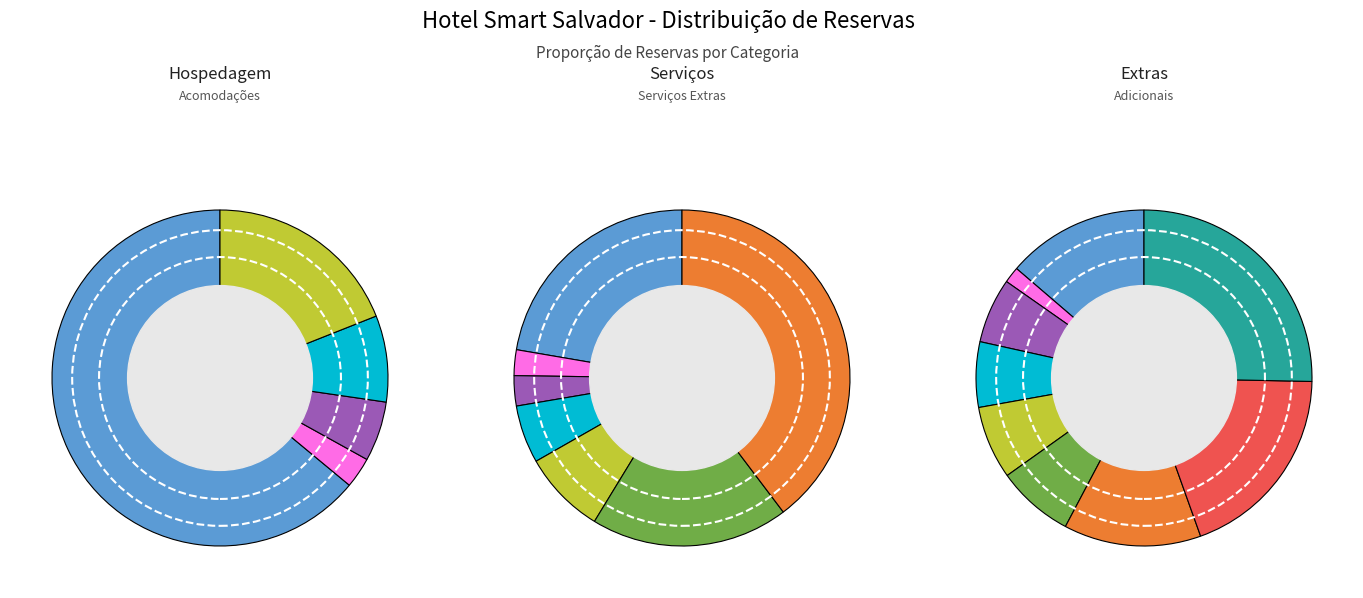

Rank the categories by value from highest to lowest.

Hospedagem, Serviços, Extras